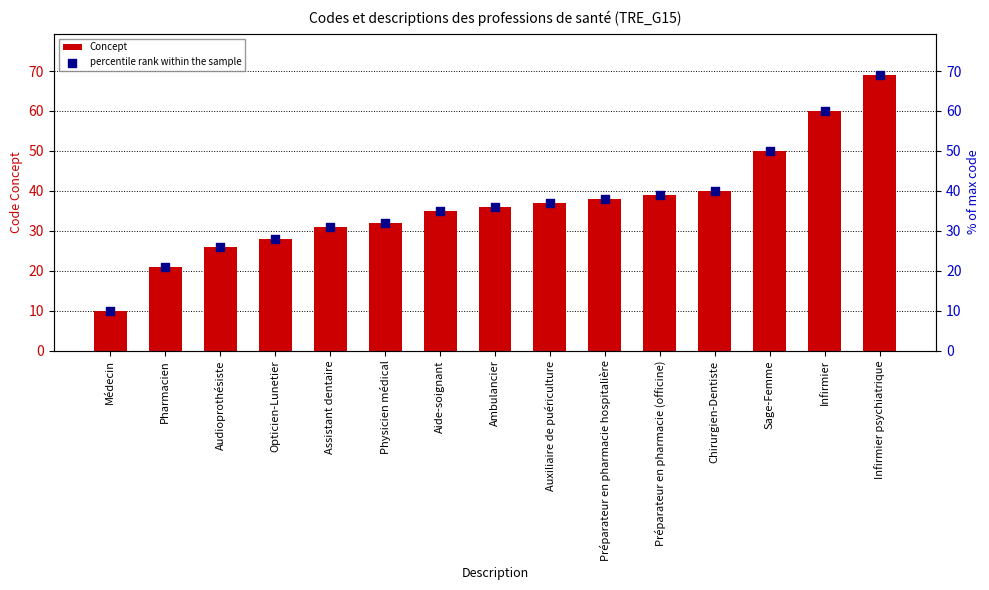

Which series has the largest total across all categories?

Concept